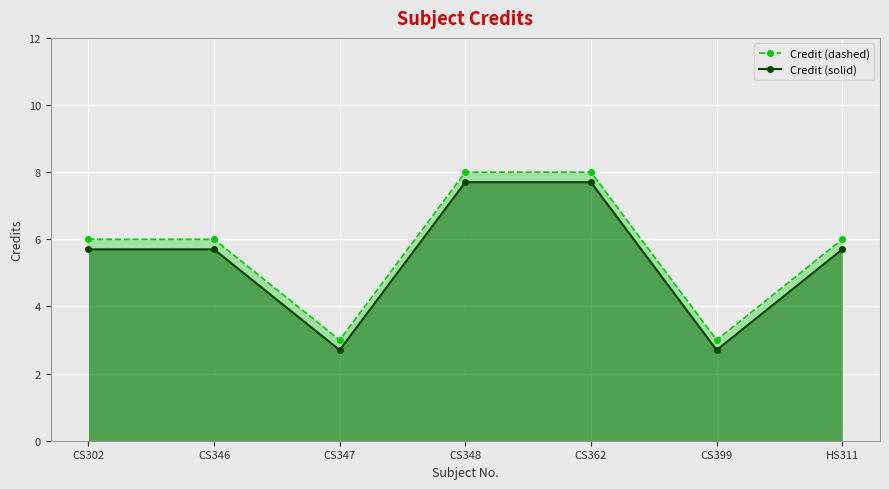

Is it true that Credit (dashed) equals 6.0 at CS346?

True